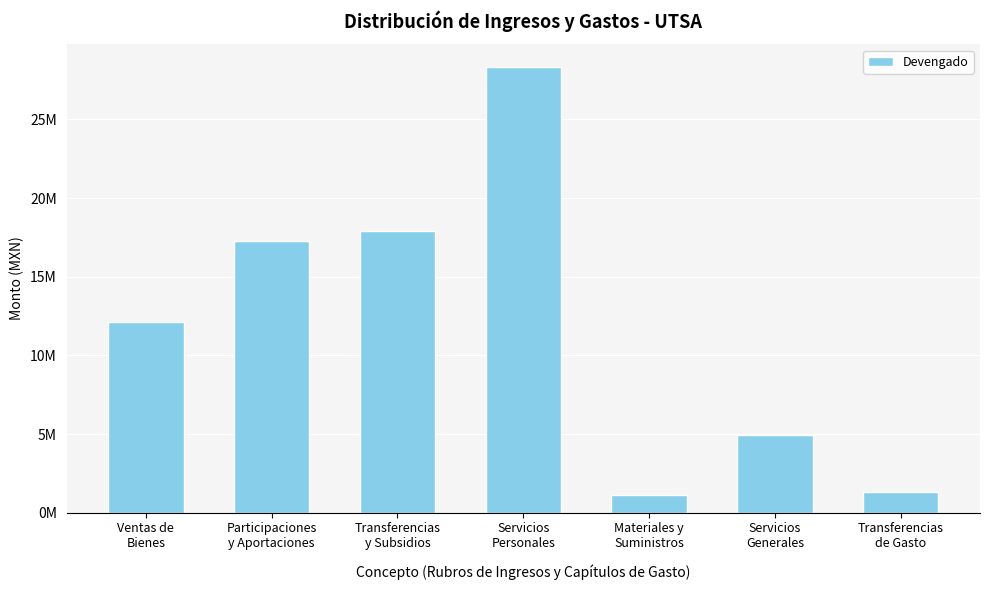

Is it true that the value at Transferencias
y Subsidios is 11774633.2?

False